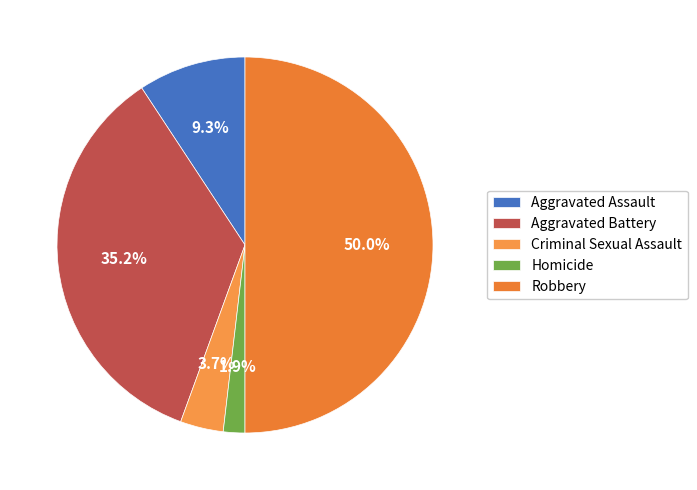

How many slices are in this pie chart?

5